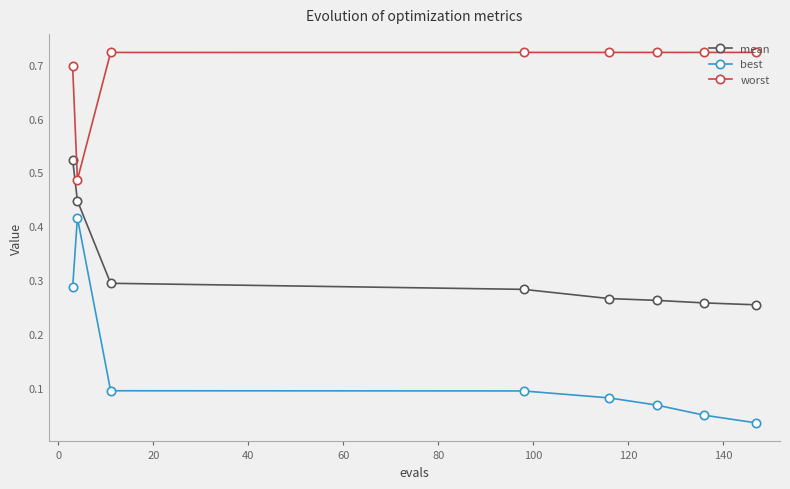

Count the number of data series in this chart.

3